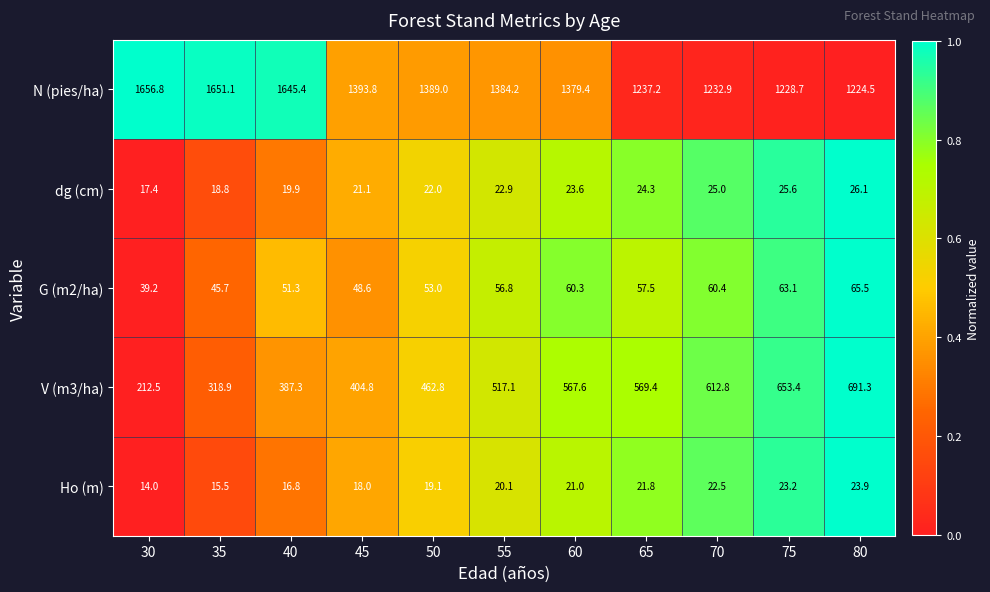

The dg (cm) series shows 24.3 at 65. True or false?

True